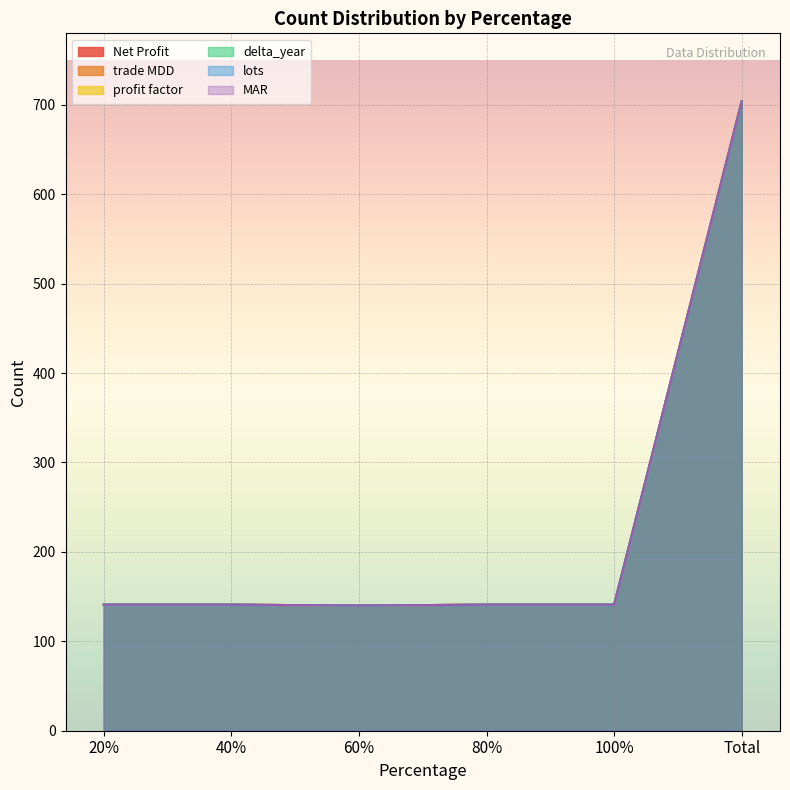

How many lines are shown in the chart?

6